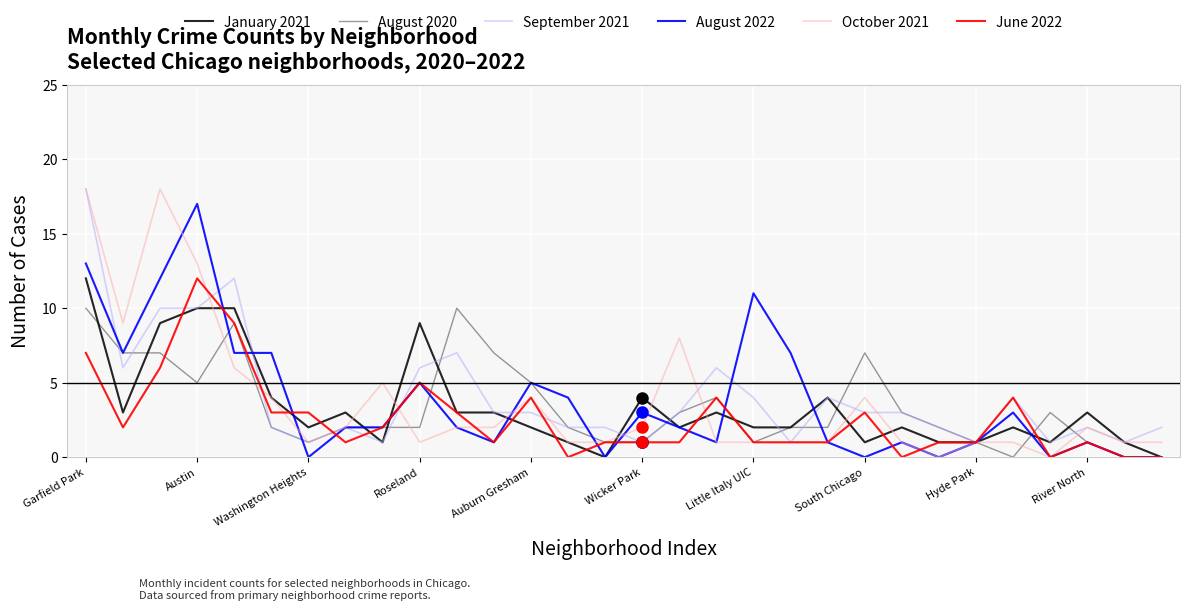

How many lines are shown in the chart?

6